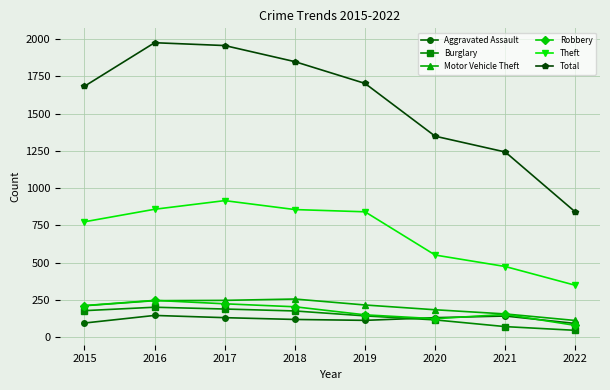

What is the minimum value for Robbery?

79